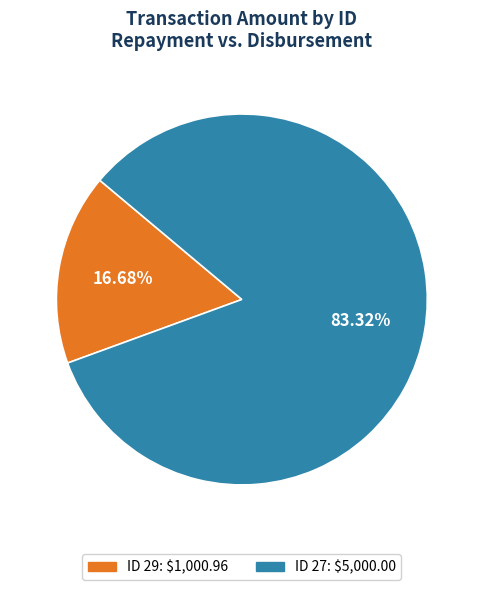

Is there a majority slice in this chart?

Yes